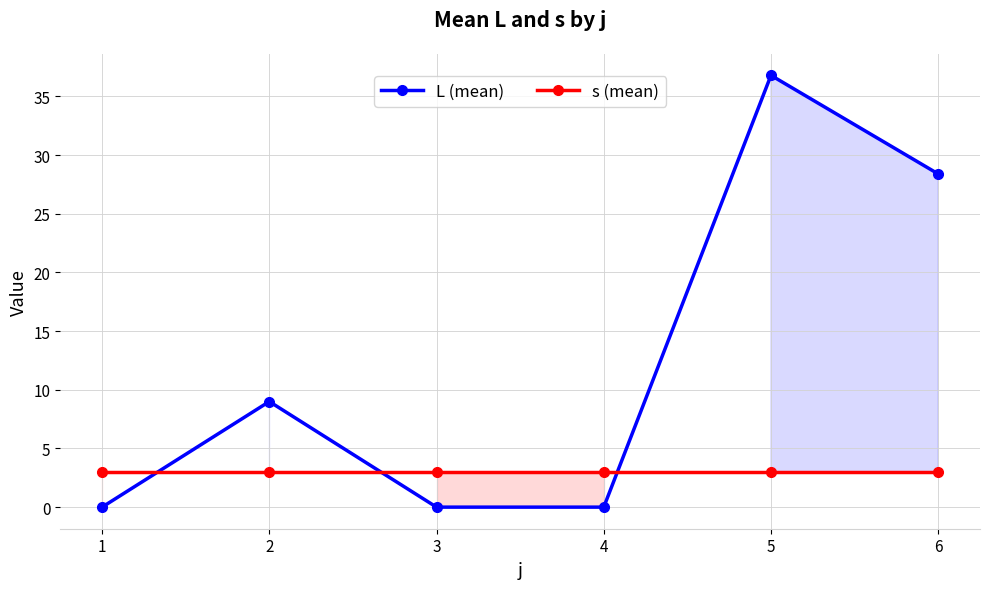

What are all the series names shown in the legend?

L (mean), s (mean)